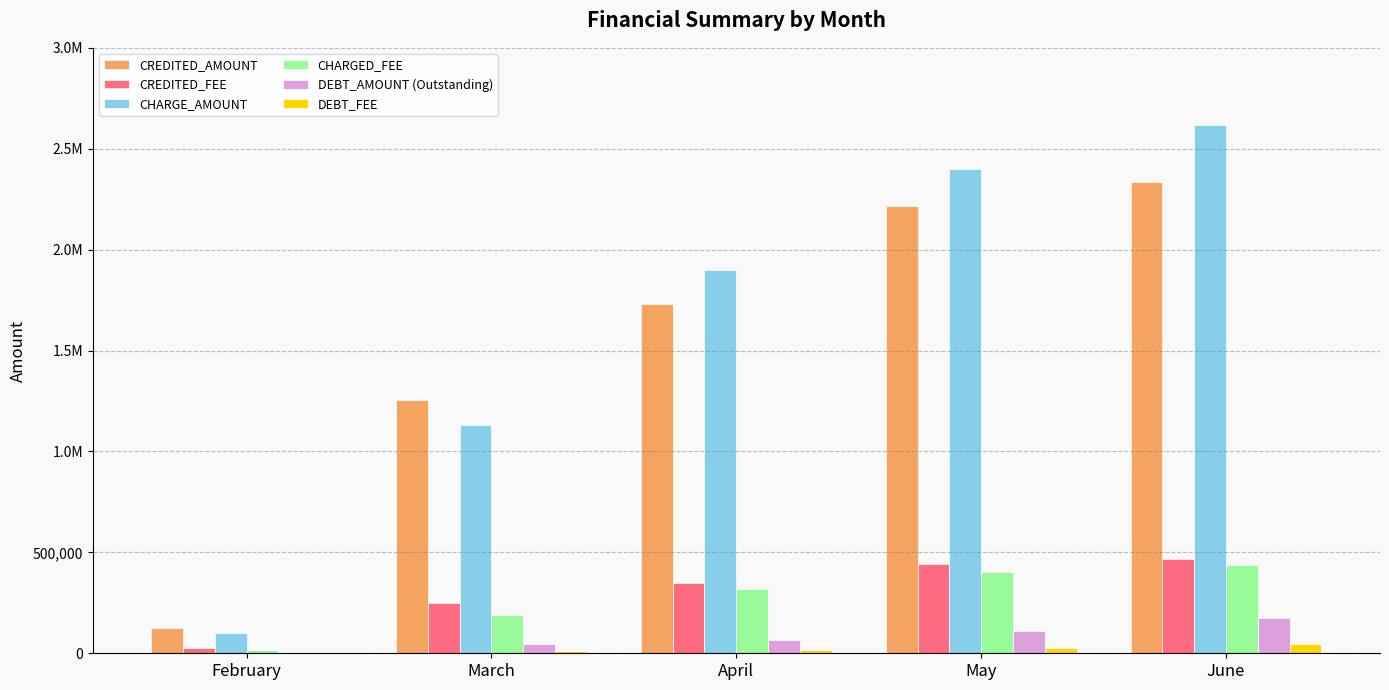

At May, list the series in order from largest to smallest.

CHARGE_AMOUNT, CREDITED_AMOUNT, CREDITED_FEE, CHARGED_FEE, DEBT_AMOUNT (Outstanding), DEBT_FEE